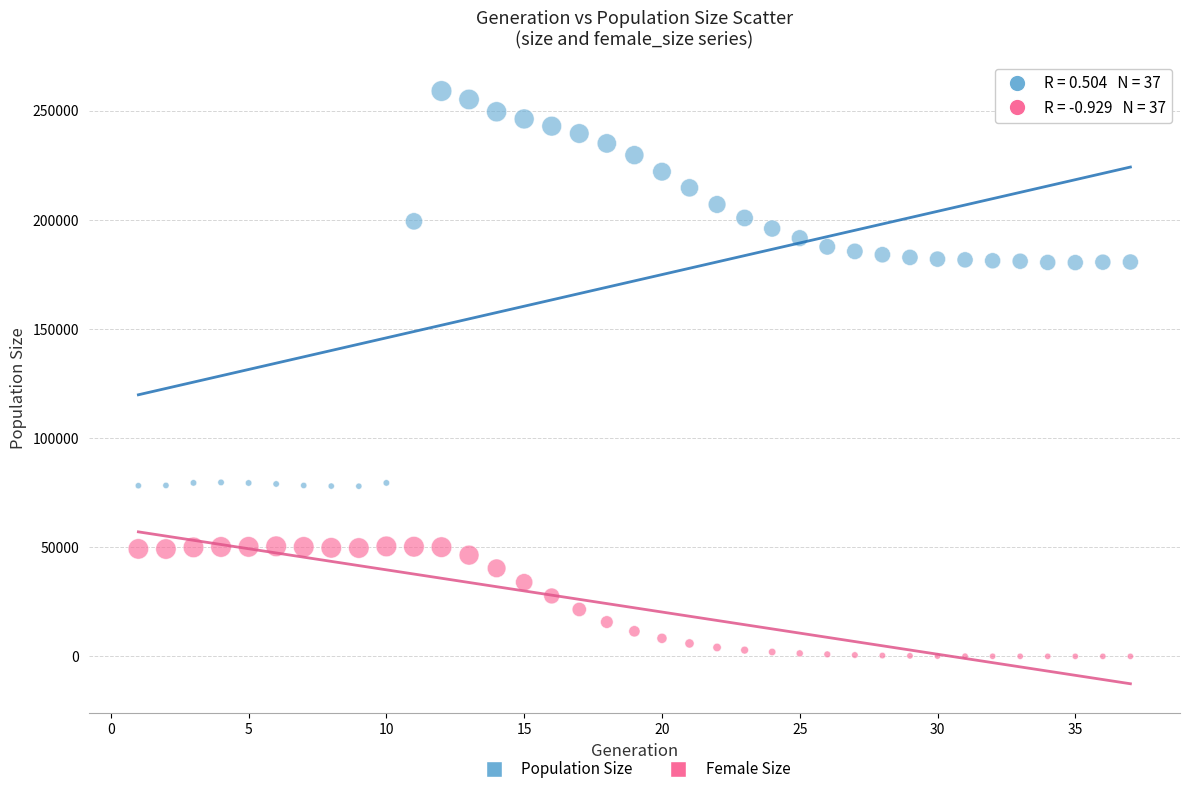

What is the X range (max minus min) for the scatter plot?

36